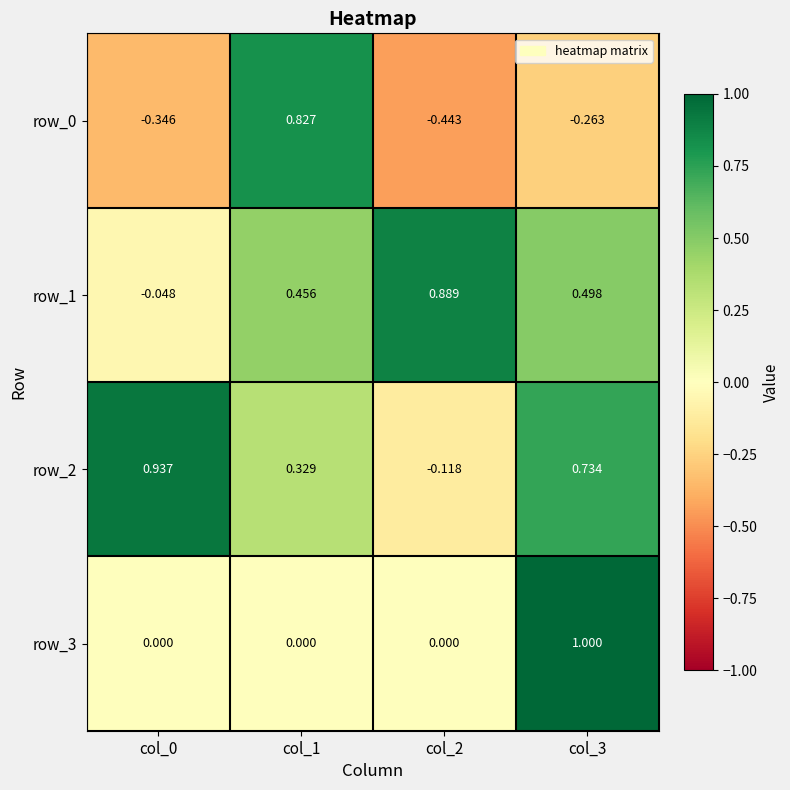

Between col_1 and col_2, which series saw the biggest shift?

row_0